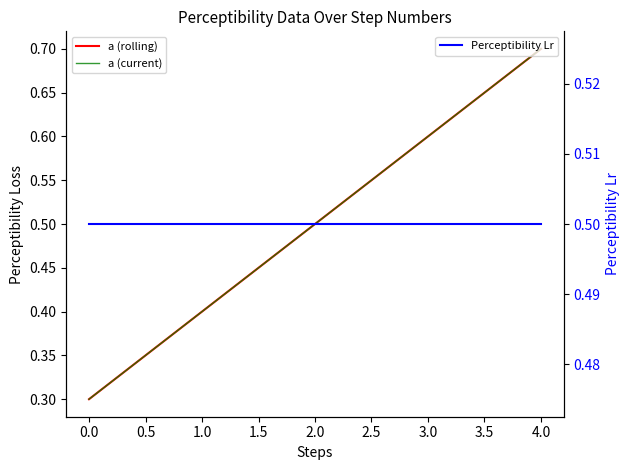

Which series has the largest range (max minus min)?

a (rolling)